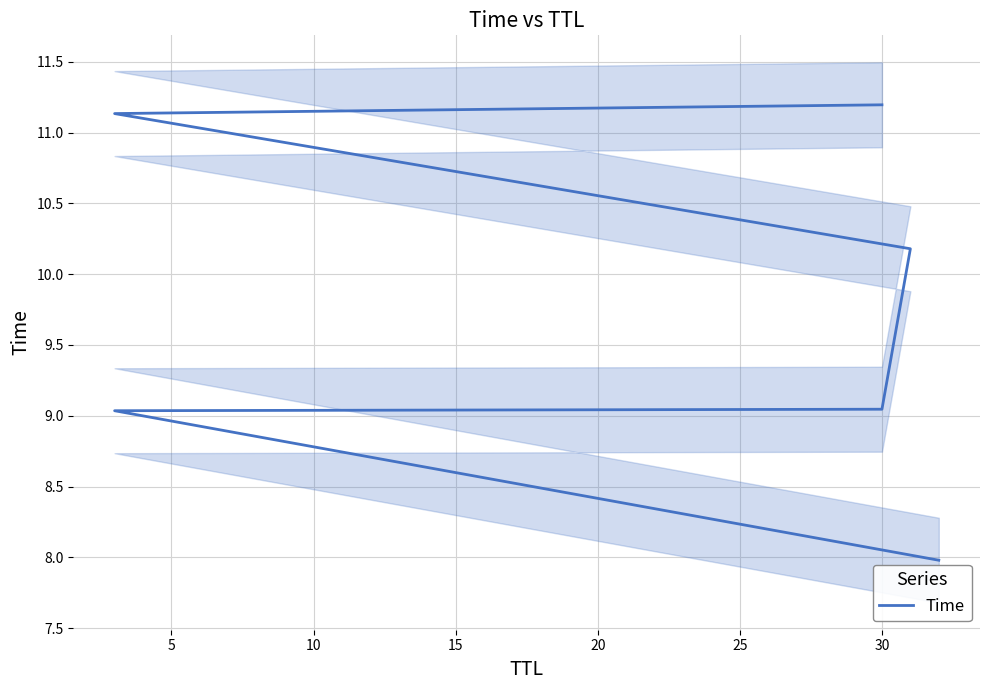

What is the ratio of the value at 20 to the value at 5?

1.2